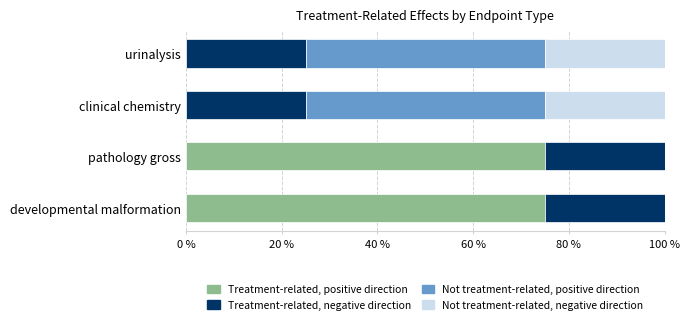

How many distinct data groups are displayed?

4